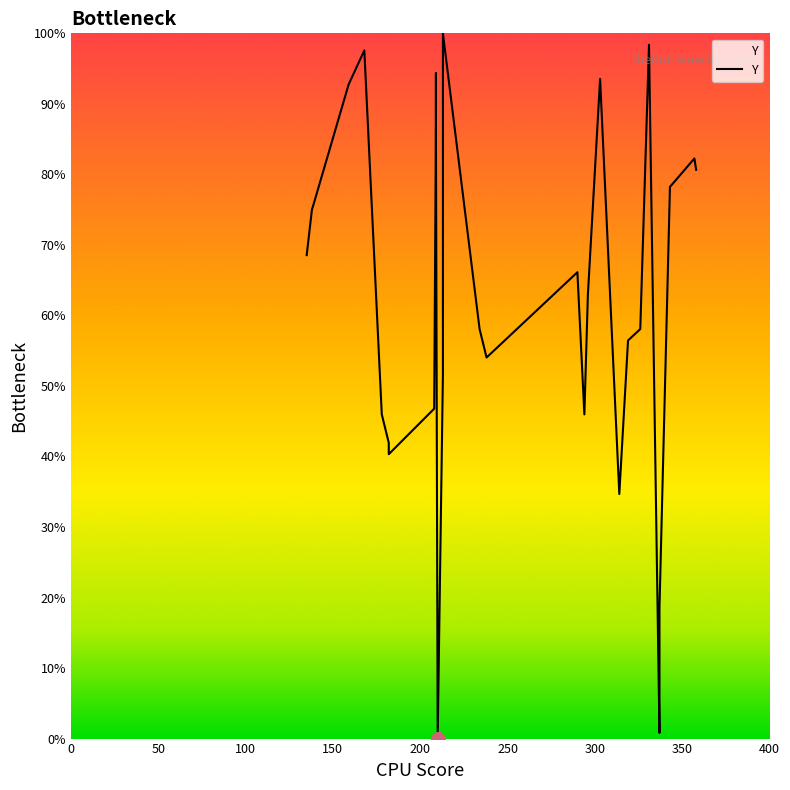

How many interior local valleys (lower than both neighbors) does the data have?

6